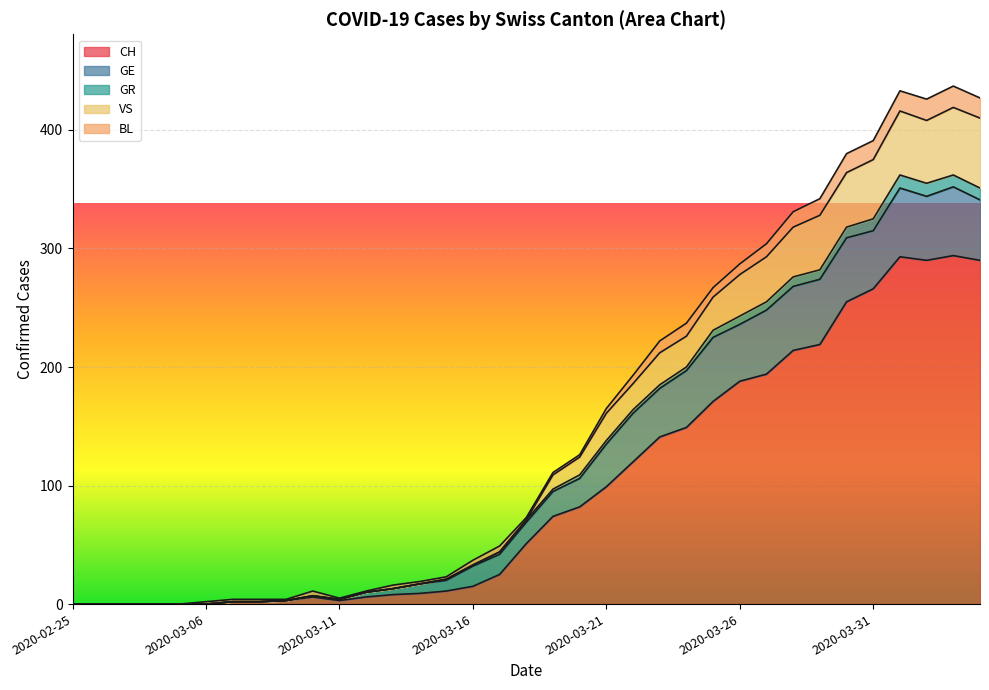

How many data points in CH are less than 51?

17